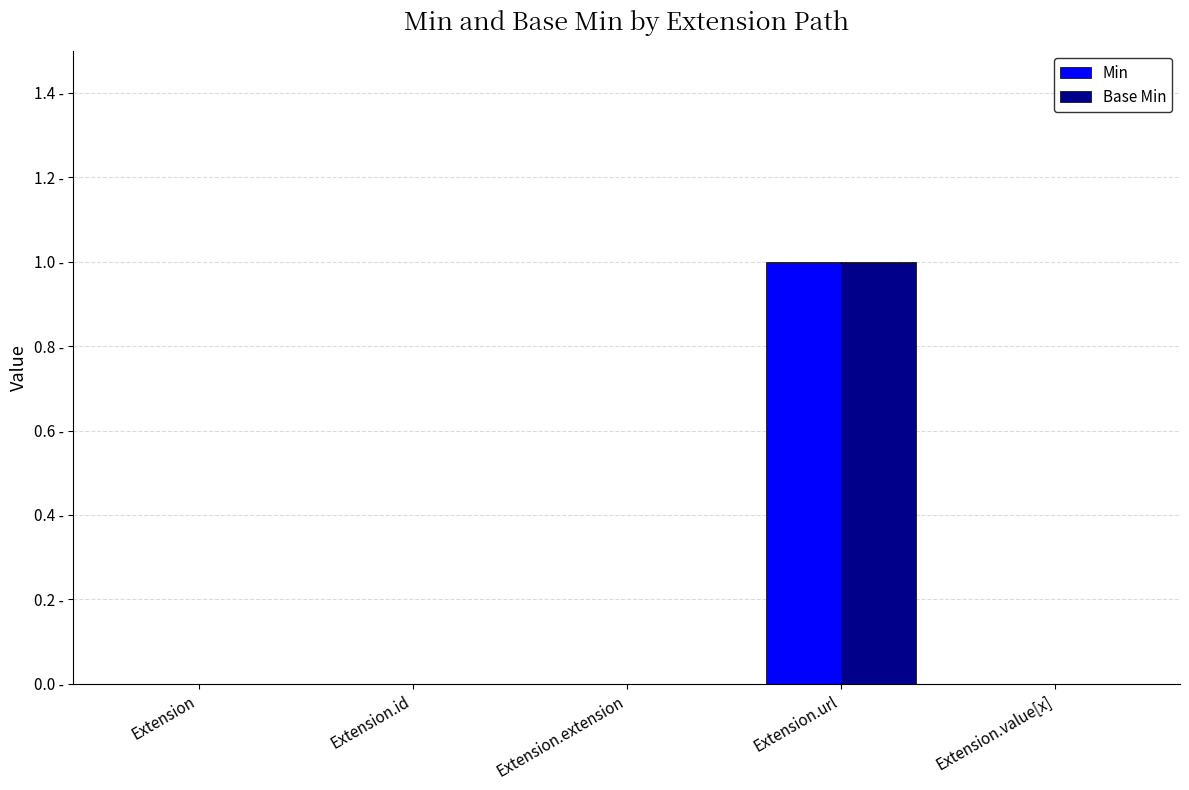

Between Extension.url and Extension.value[x], which is larger?

Extension.url